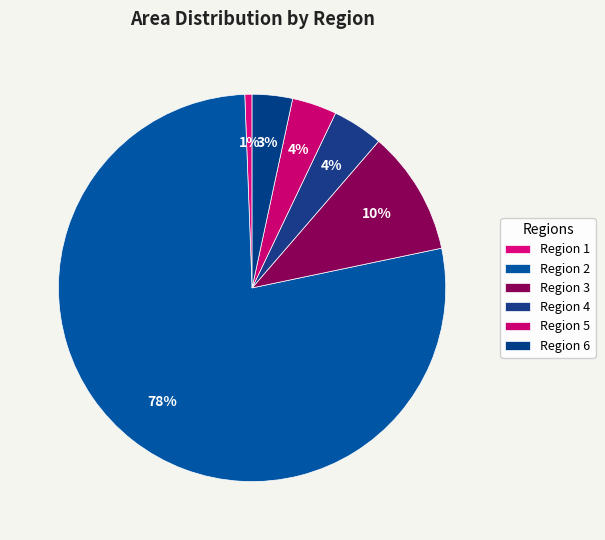

How many segments does this pie chart have?

6